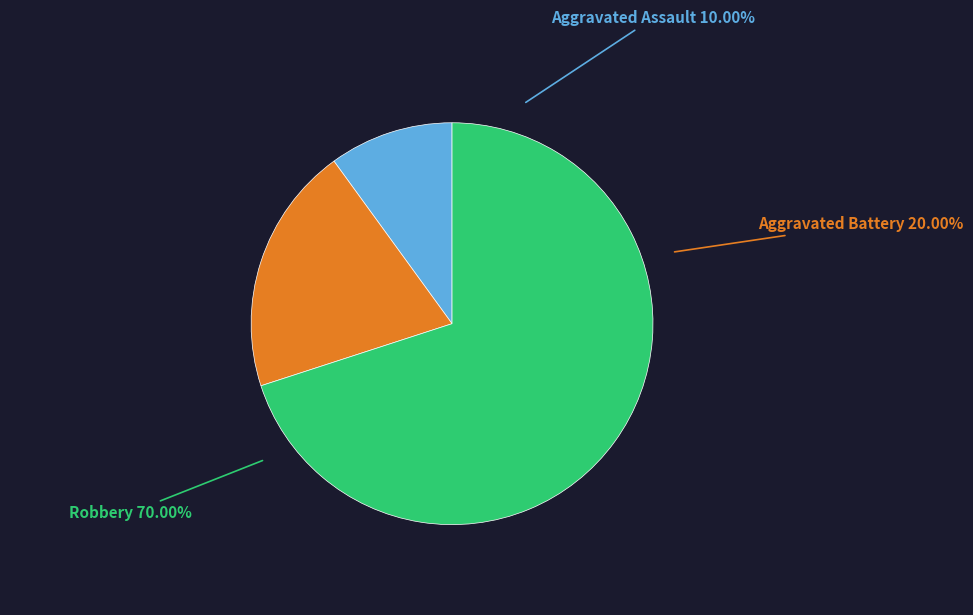

How many slices are in this pie chart?

3